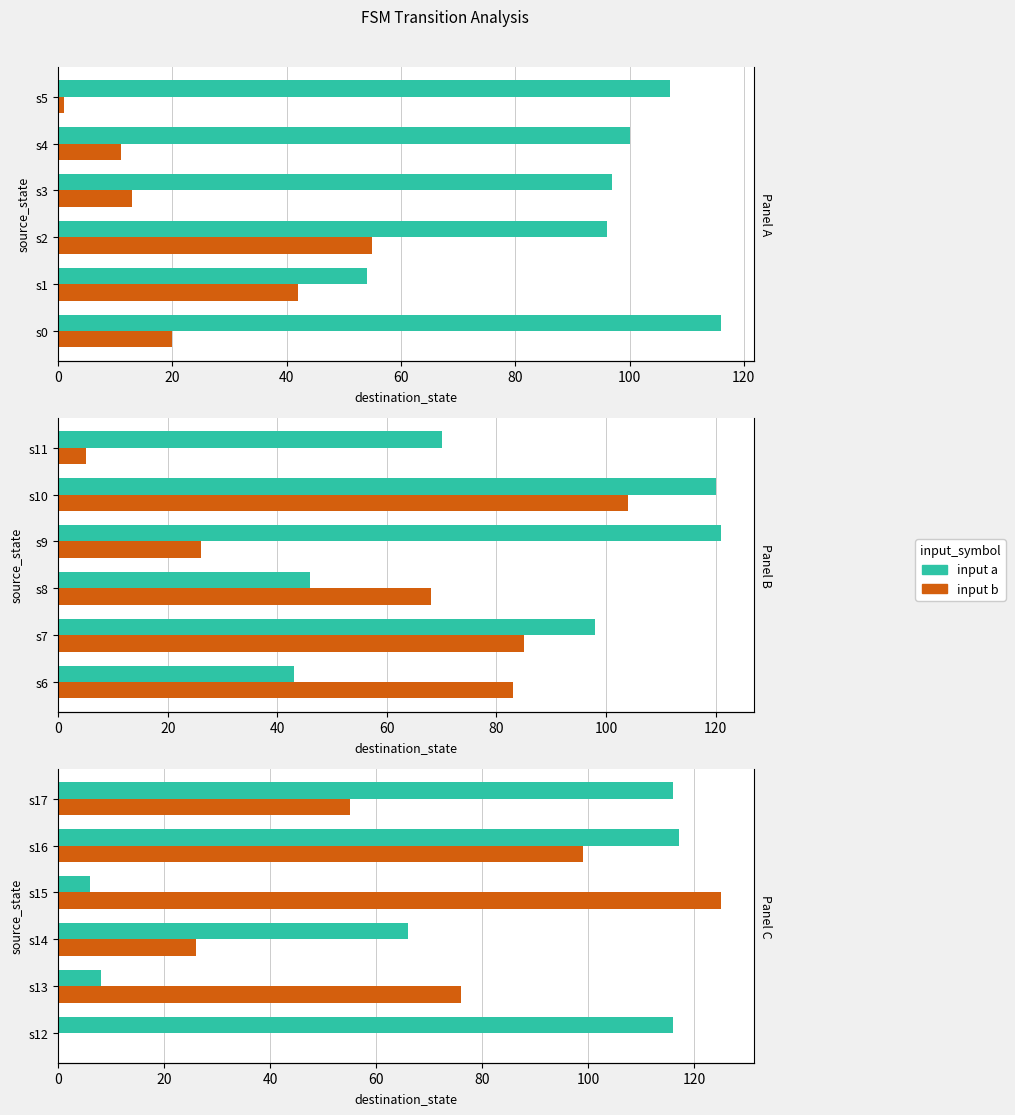

Rank the series at s17 from highest to lowest value.

input a, input b